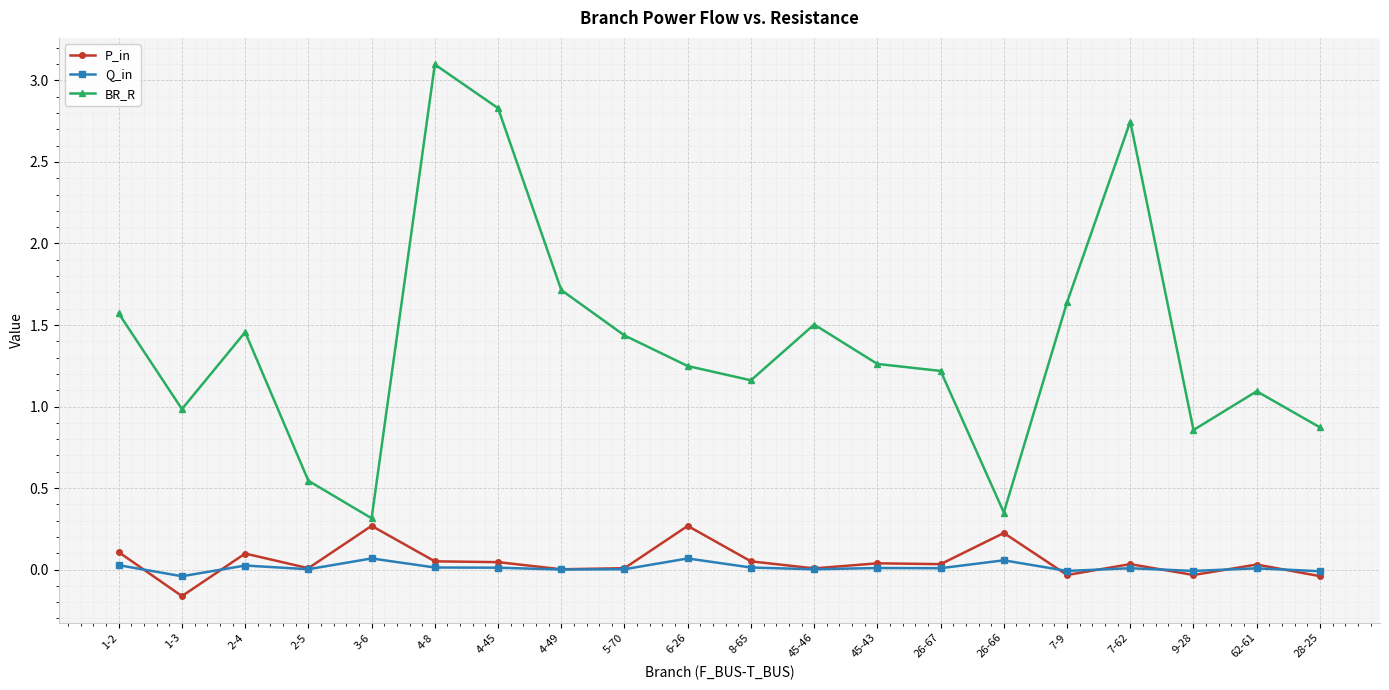

Which series has the largest total across all categories?

BR_R